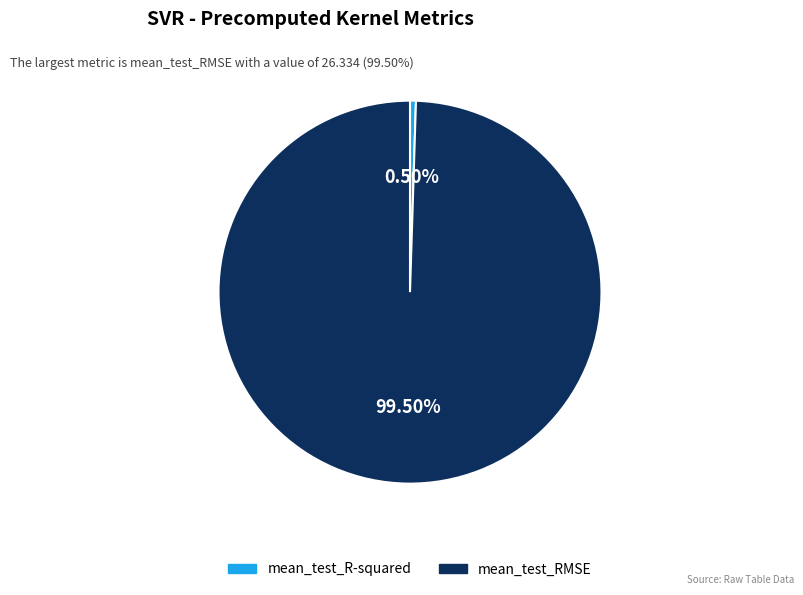

Count the number of slices in the pie.

2